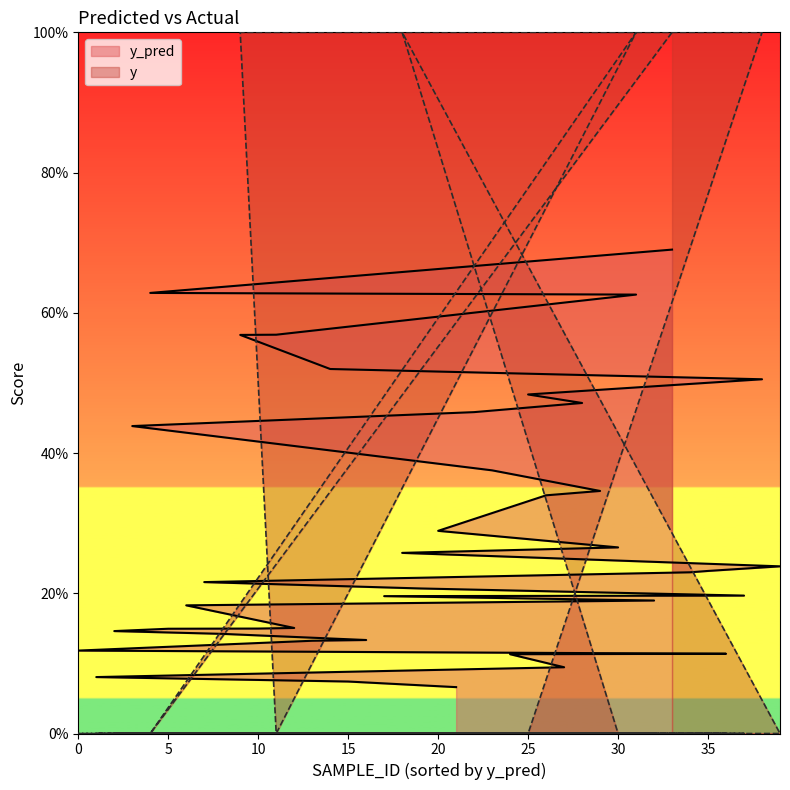

Reading left to right, extract all data points from this chart.

y_pred: 9829=0.1	8451=0.1	8725=0.1	8223=0.4	8252=0.6	8391=0.1	8512=0.2	8553=0.2	8682=0.1	8741=0.6	8905=0.1	8921=0.6	8972=0.2	9253=0.1	9280=0.5	9308=0.1	9429=0.1	9517=0.2	9627=0.3	9655=0.2	9685=0.3	9925=0.1	9927=0.5	10006=0.4	10080=0.1	9028=0.5	9129=0.3	9602=0.1	10089=0.5	8239=0.3	8476=0.3	9583=0.6	9912=0.2	10117=0.7	8373=0.2	9113=0.2	9432=0.1	9510=0.2	9634=0.5	9866=0.2
y: 9829=0.0	8451=0.0	8725=0.0	8223=0.0	8252=0.0	8391=0.0	8512=0.0	8553=0.0	8682=0.0	8741=1.0	8905=0.0	8921=0.0	8972=0.0	9253=0.0	9280=1.0	9308=0.0	9429=0.0	9517=0.0	9627=1.0	9655=0.0	9685=0.0	9925=0.0	9927=0.0	10006=0.0	10080=0.0	9028=0.0	9129=0.0	9602=0.0	10089=0.0	8239=0.0	8476=0.0	9583=1.0	9912=0.0	10117=1.0	8373=0.0	9113=0.0	9432=0.0	9510=0.0	9634=1.0	9866=0.0